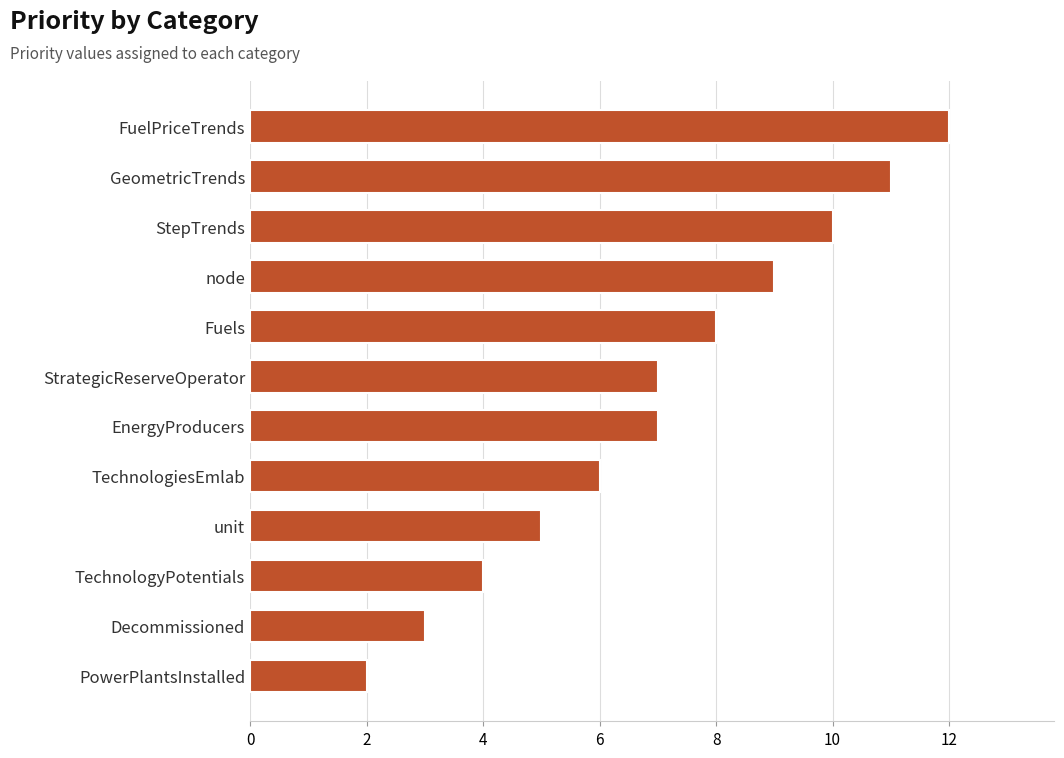

What is the maximum value shown in the chart?

12